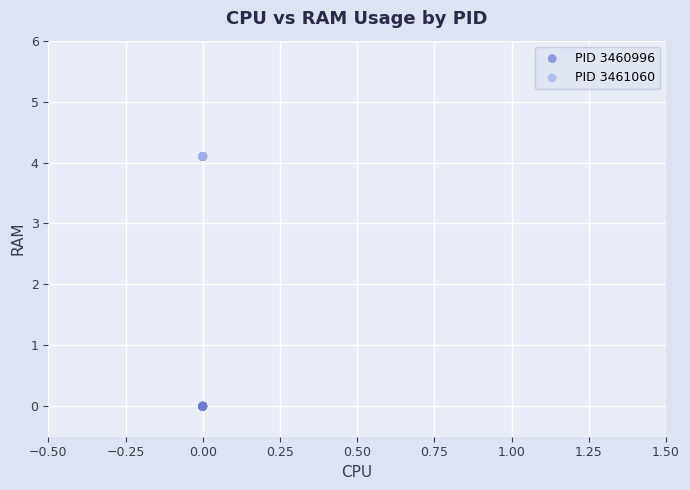

Which series reaches the maximum Y coordinate?

PID 3461060